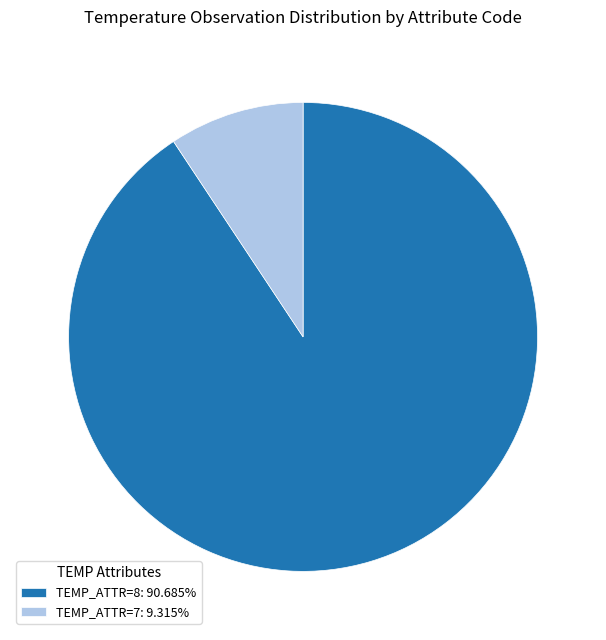

What is the ratio of the value at TEMP_ATTR=8: 90.685% to the value at TEMP_ATTR=7: 9.315%?

9.7